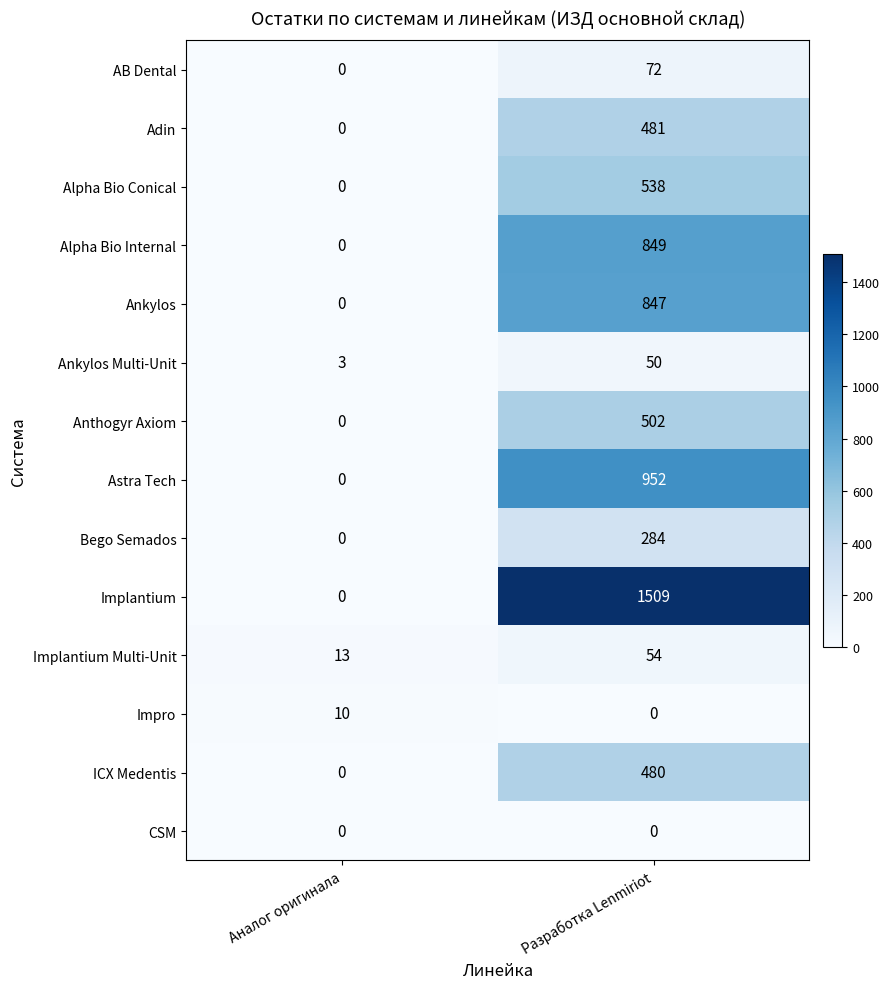

Read the Ankylos Multi-Unit value at Аналог оригинала.

3